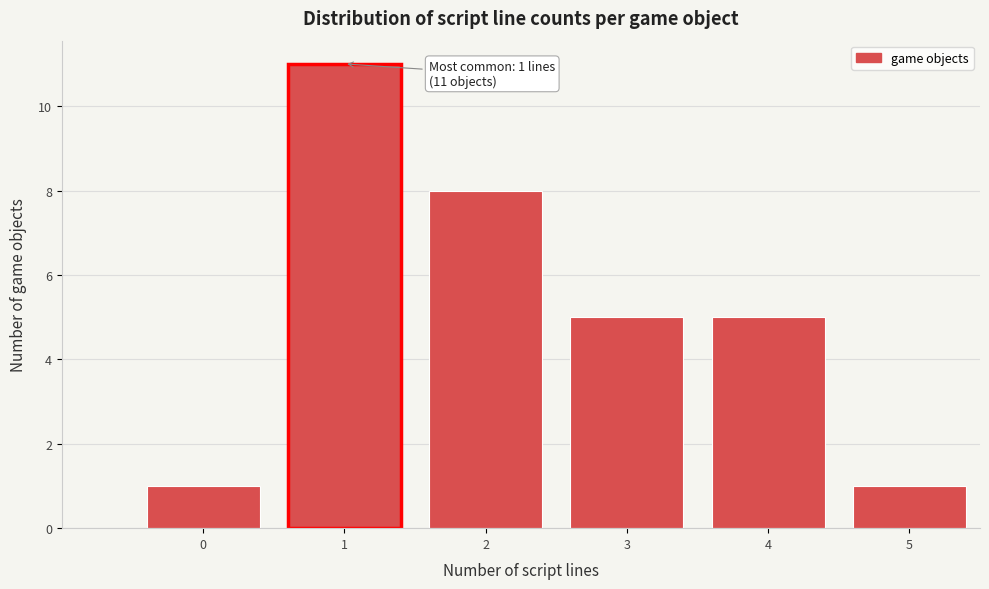

Reading left to right, list all the values displayed in this chart.

0=1	1=11	2=8	3=5	4=5	5=1